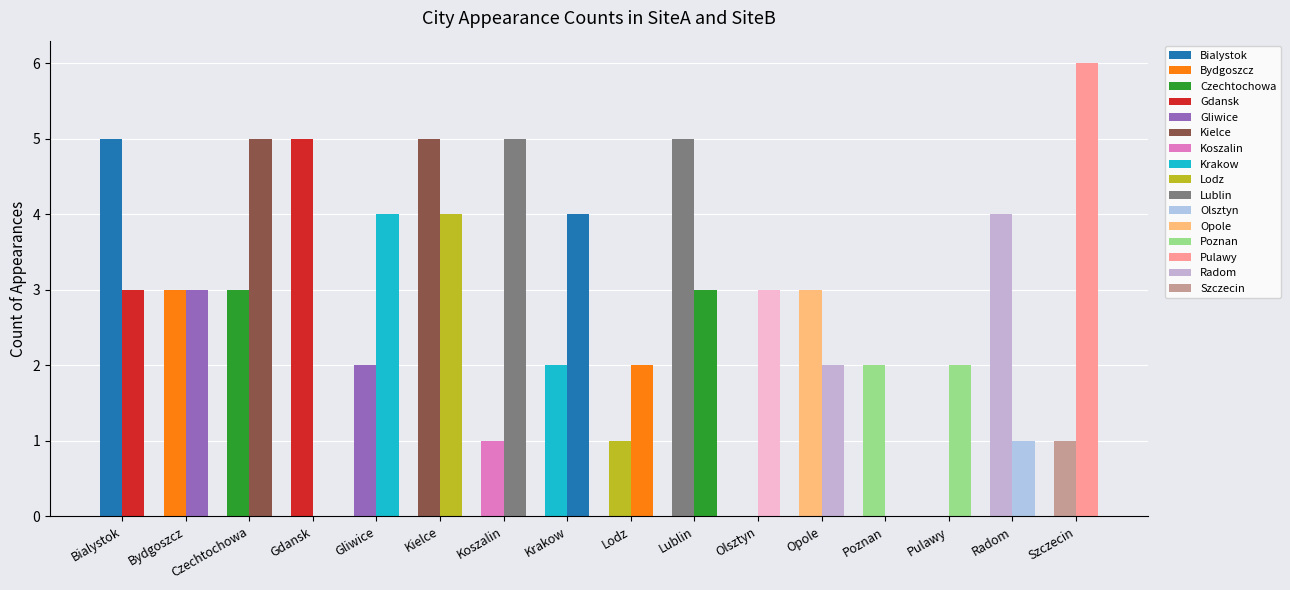

Are the bars grouped side by side (vs. stacked)?

Yes